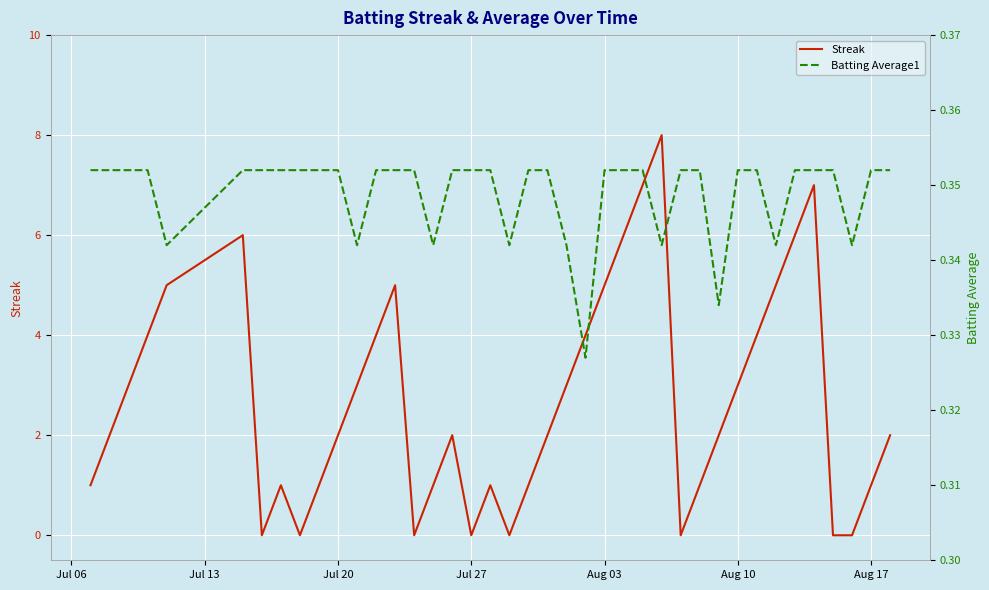

What is the highest value of the Streak series?

8